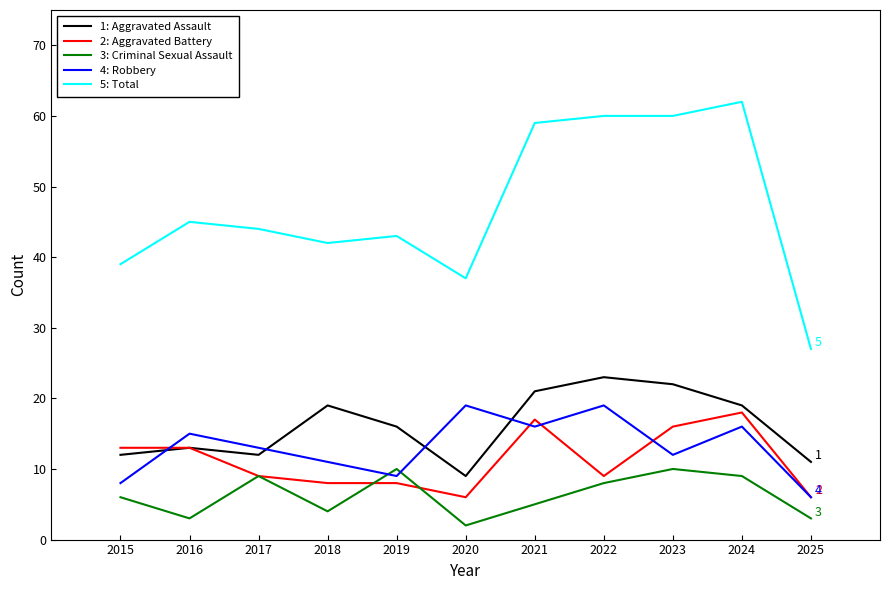

At which category is the sum across all series the highest?

2024